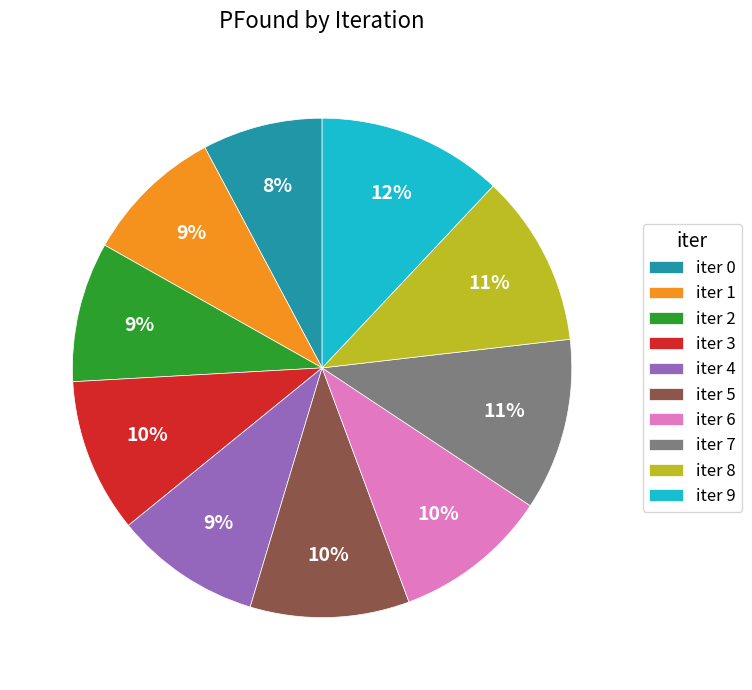

Is it true that iter 2 is 9% of the pie?

True